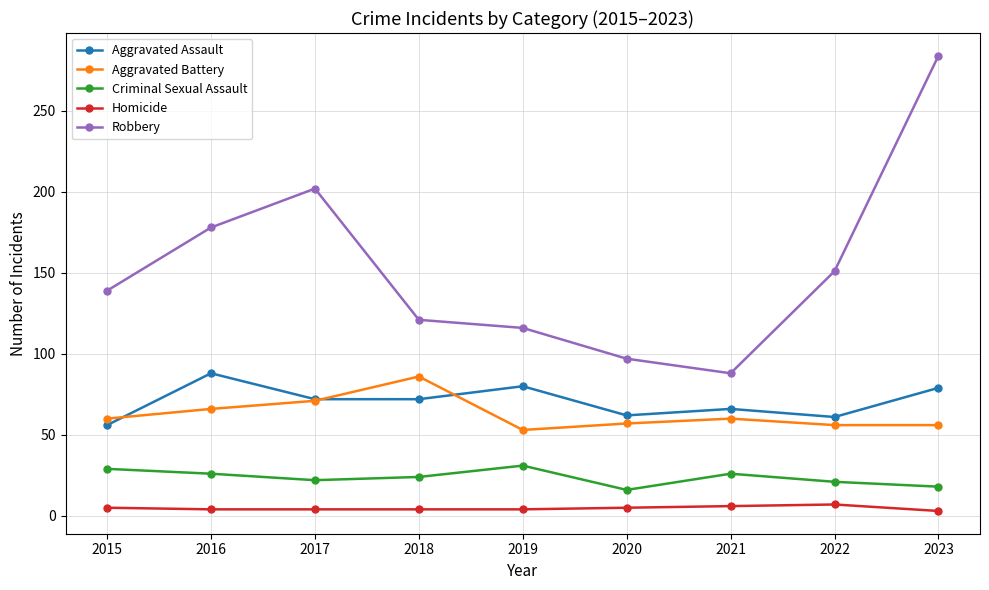

How many distinct data groups are displayed?

5